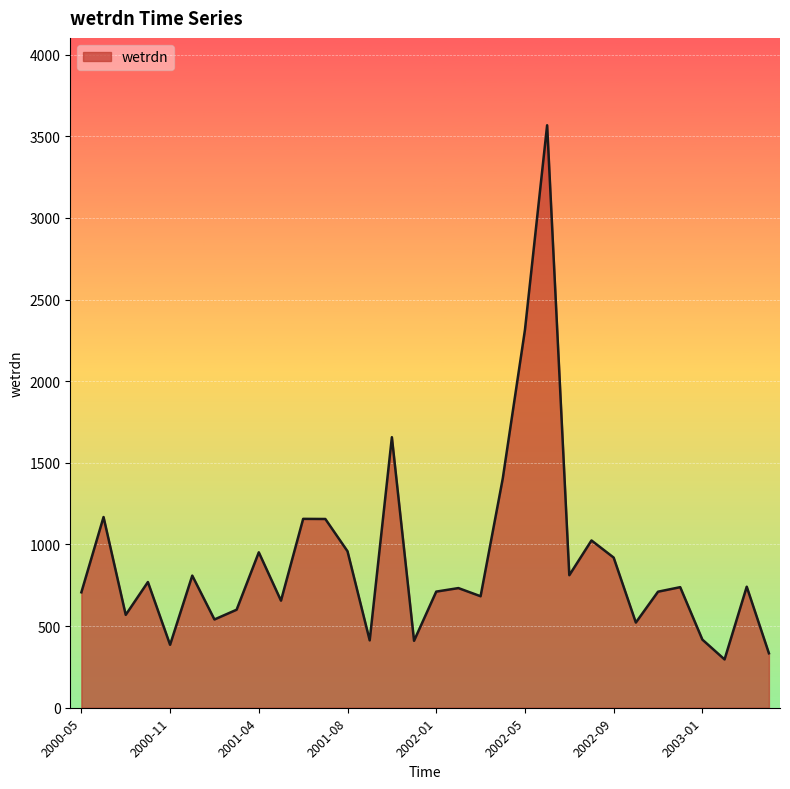

What is the difference between the maximum and minimum values?

3271.6